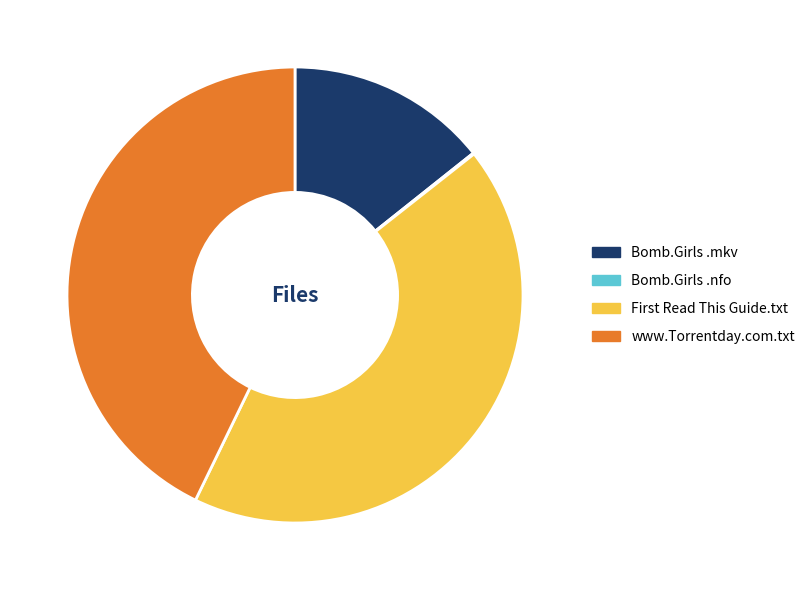

Is there any slice that represents more than half of the pie?

No